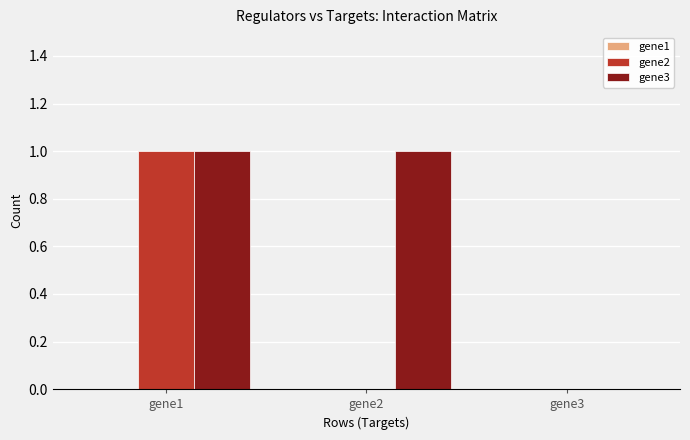

Is it true that gene2 equals -1 at gene3?

False